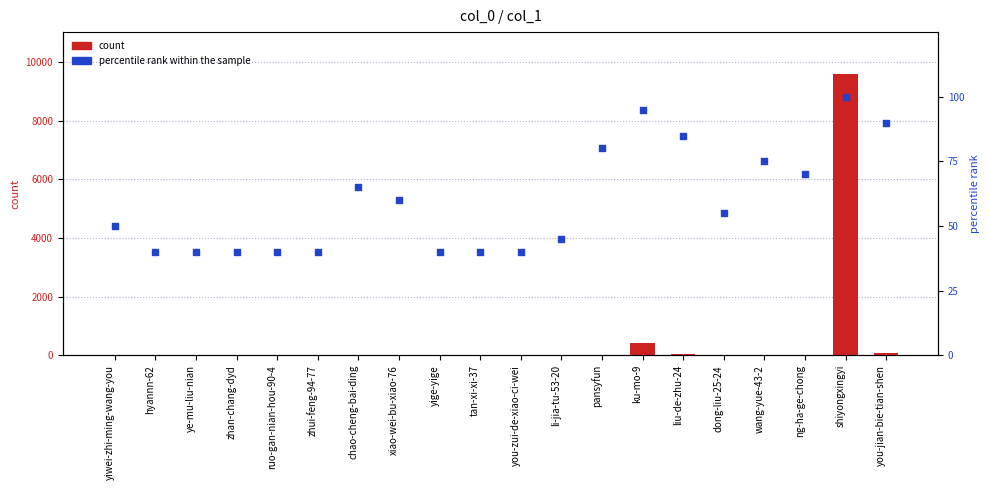

What are all the series names shown in the legend?

count, percentile rank within the sample